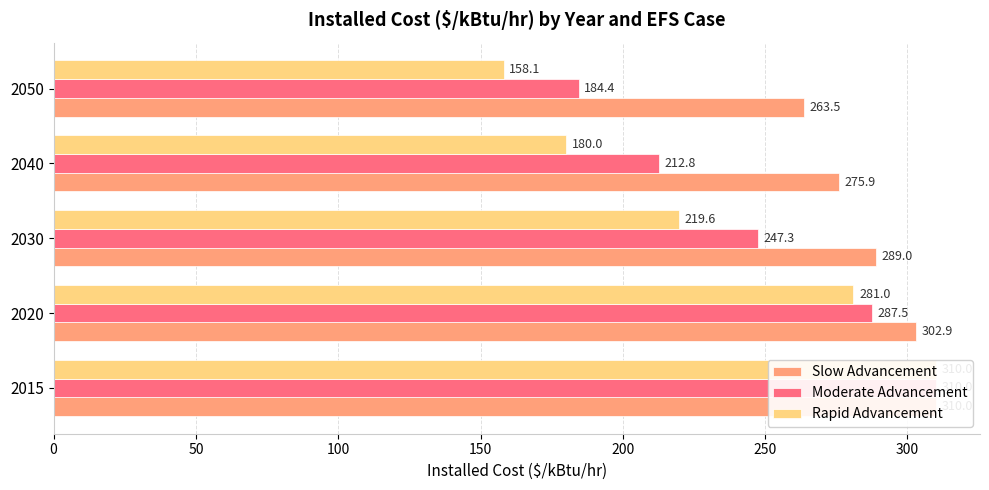

List the series in order of their overall mean, lowest first.

Rapid Advancement, Moderate Advancement, Slow Advancement